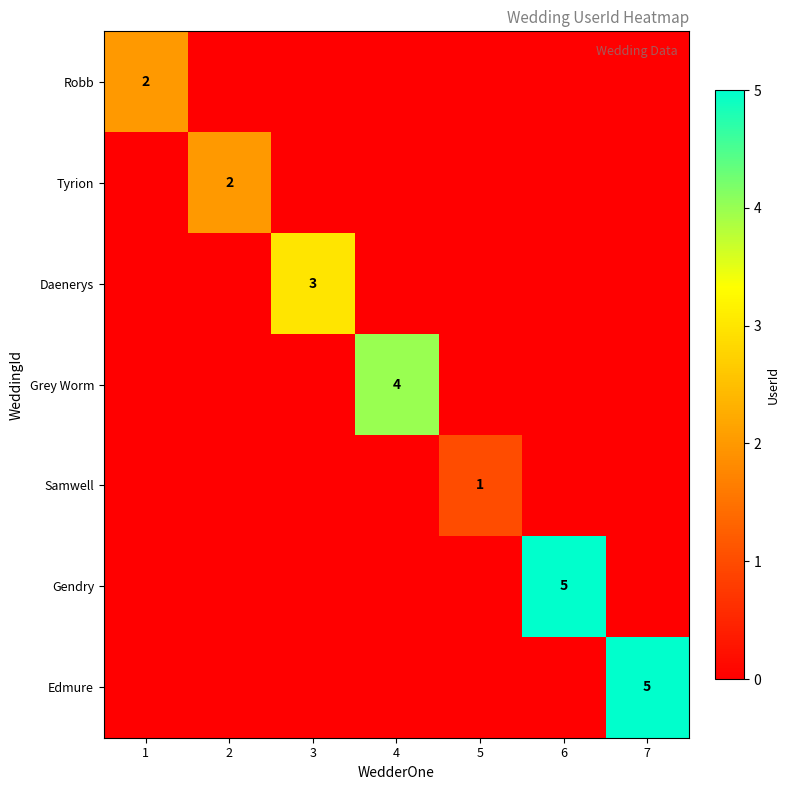

What is the difference between the highest and lowest values at 4?

4